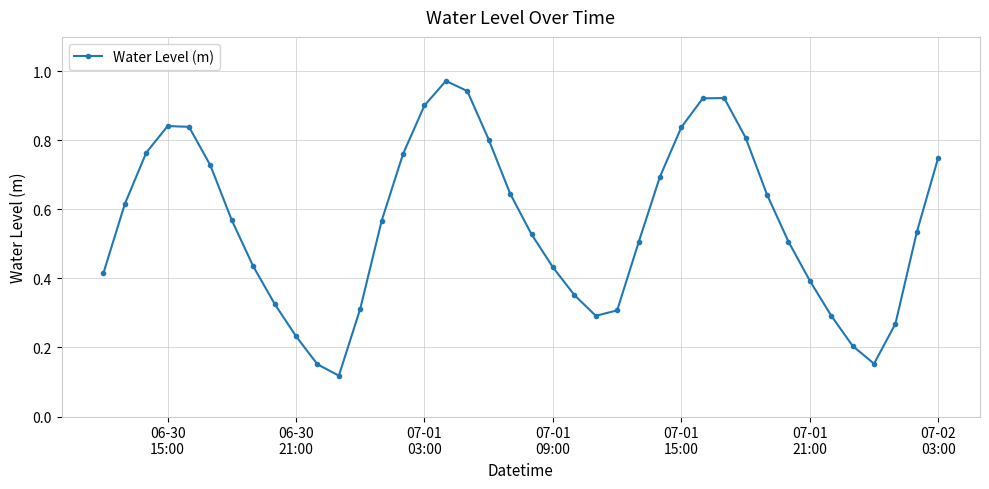

How many points are higher than both their immediate neighbors (excluding endpoints)?

3